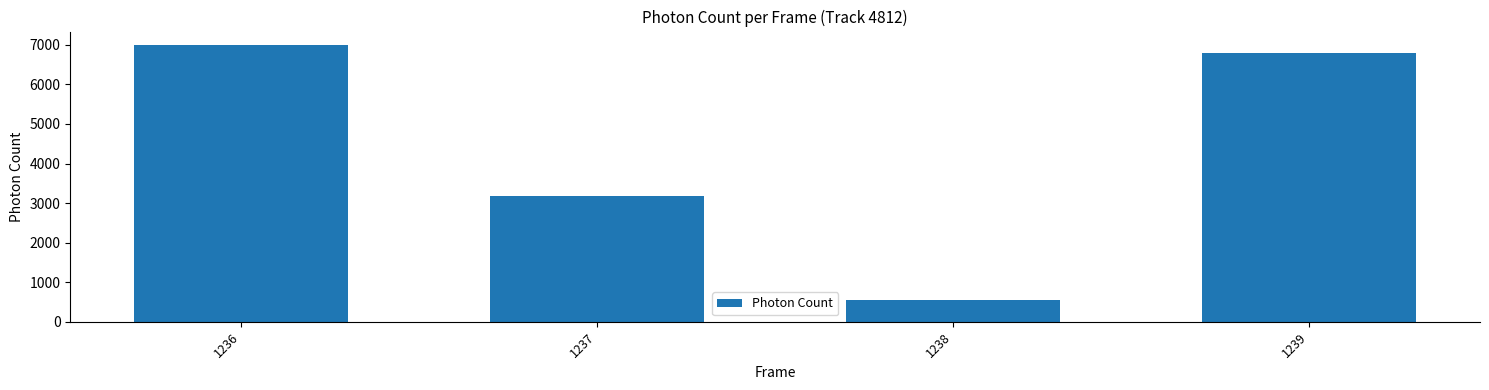

What value does the data have at 1238?

541.0